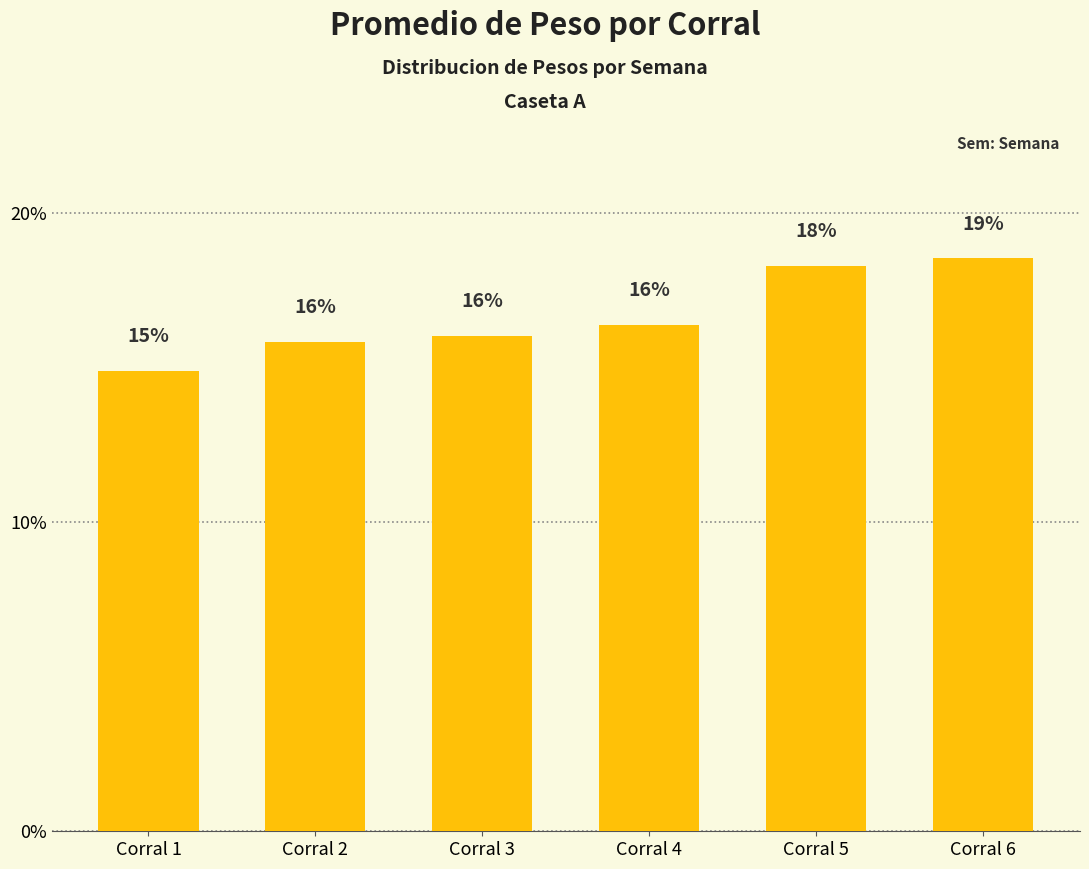

Read the value at Corral 4.

16.4